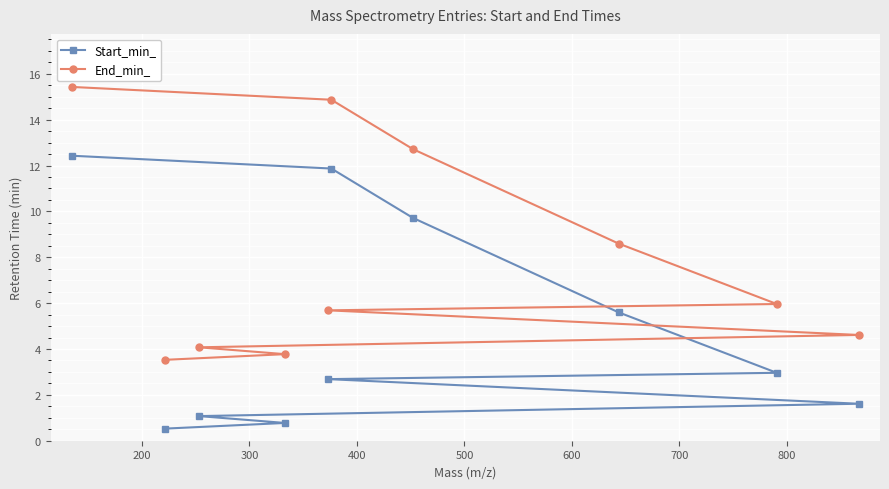

What is the maximum value shown in the chart?

15.4